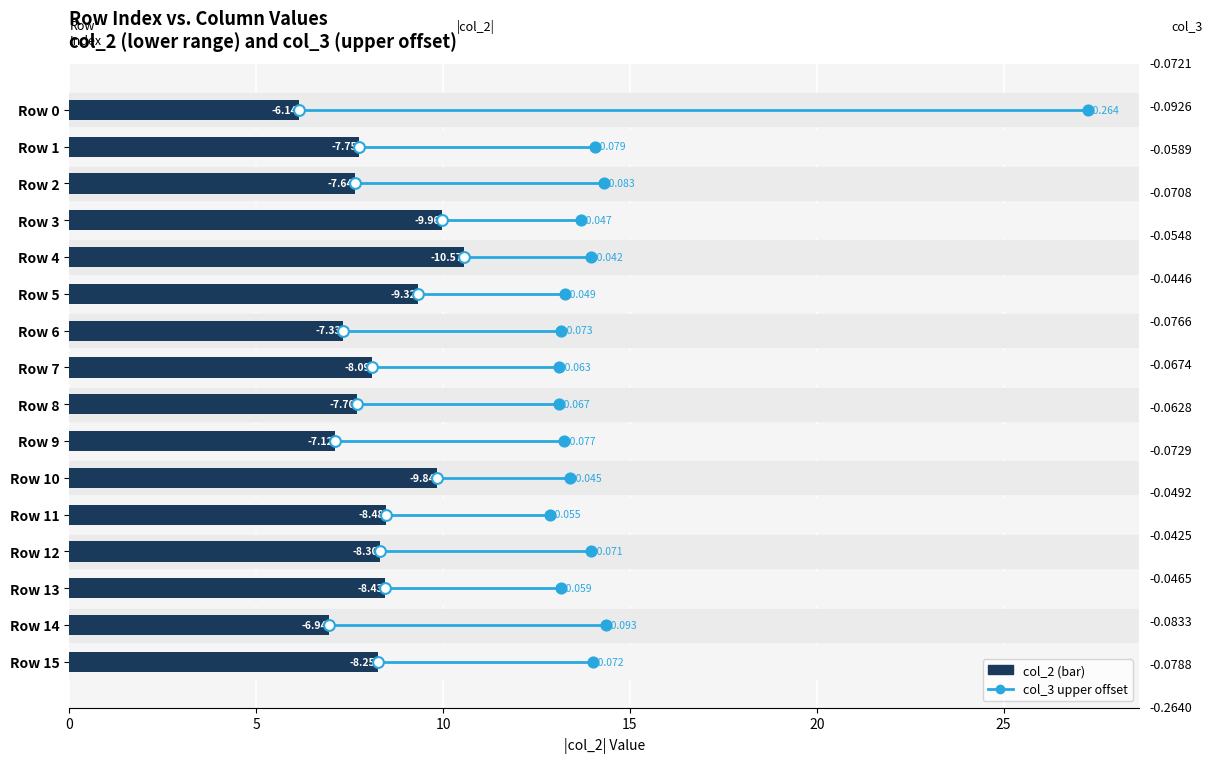

Which series has the largest Y range (max minus min)?

col_2 (point)